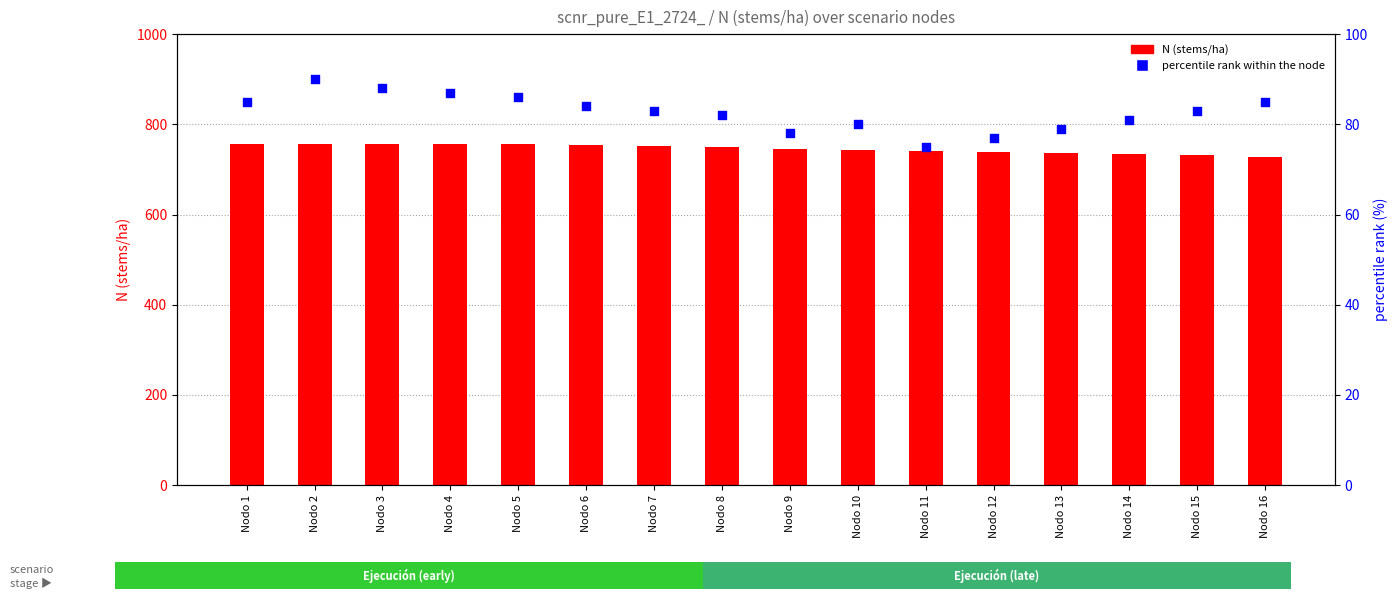

At which category is the sum across all series the highest?

Nodo 2